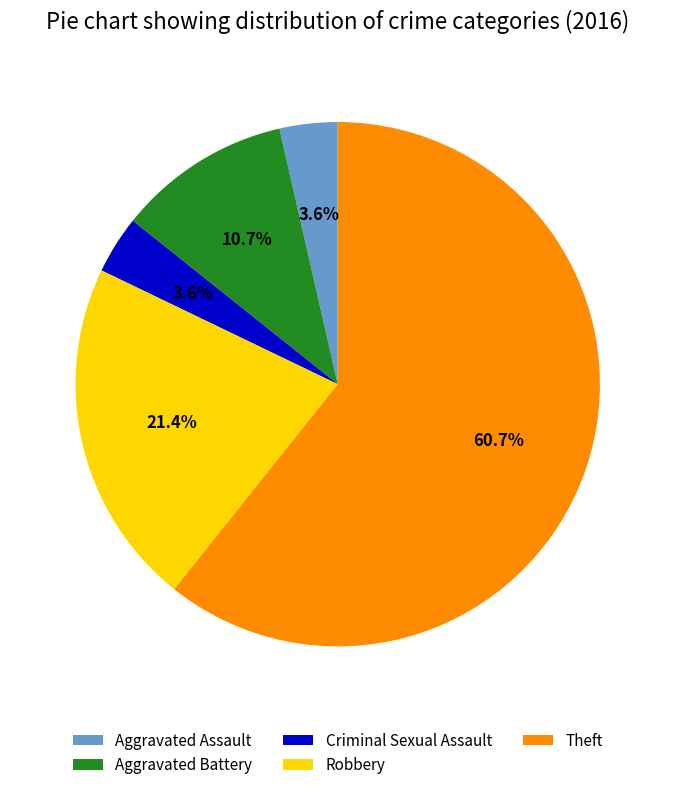

Is there a majority slice in this chart?

Yes